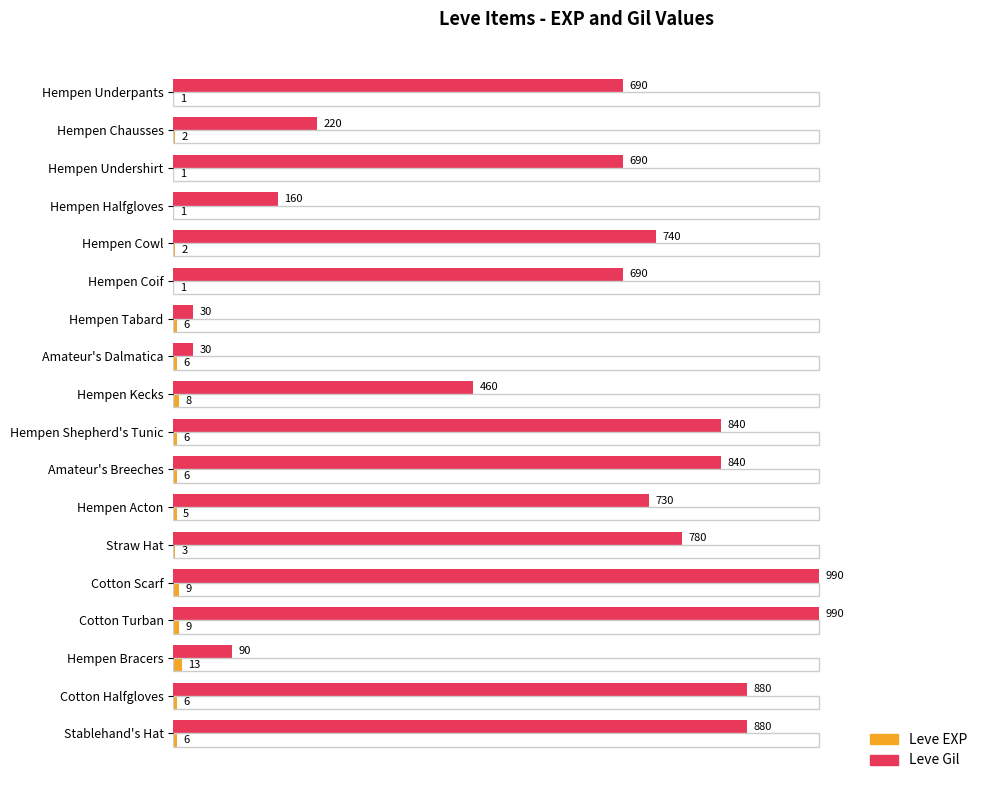

How many categories are shown in the chart?

18